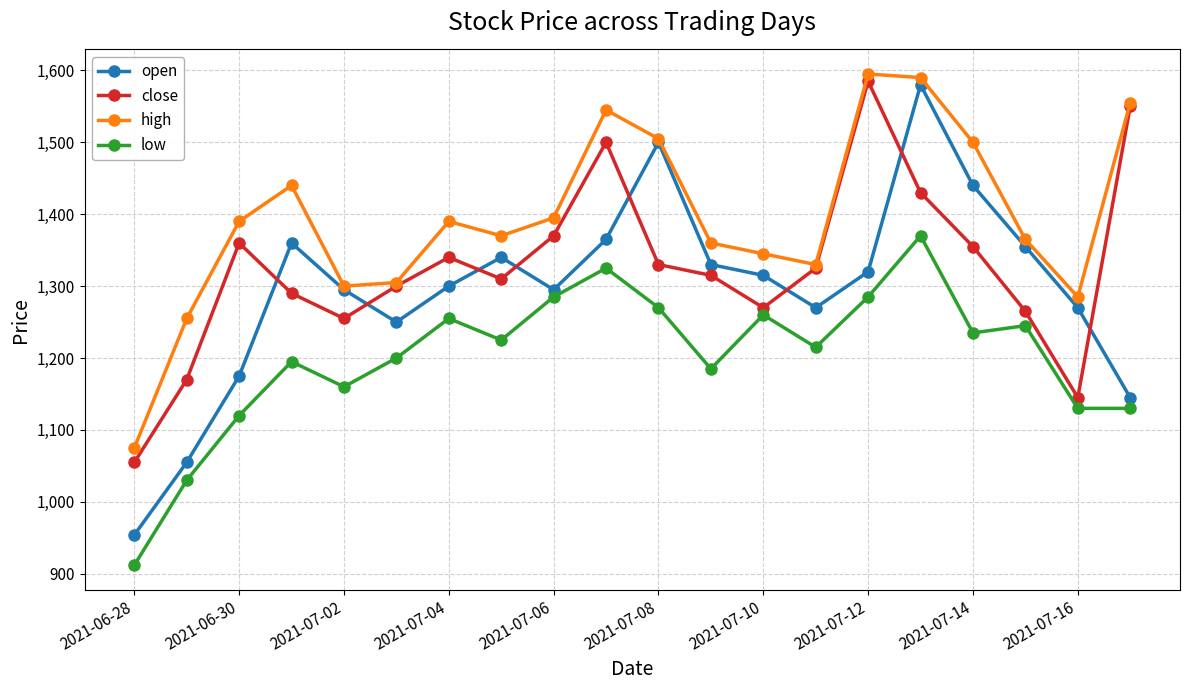

At how many categories does at least one series exceed 1594?

1